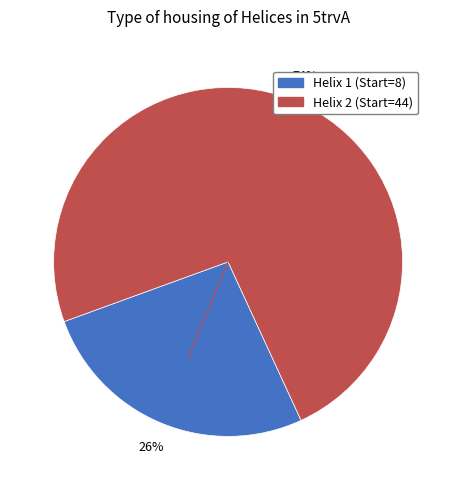

Is there any slice that represents more than half of the pie?

Yes